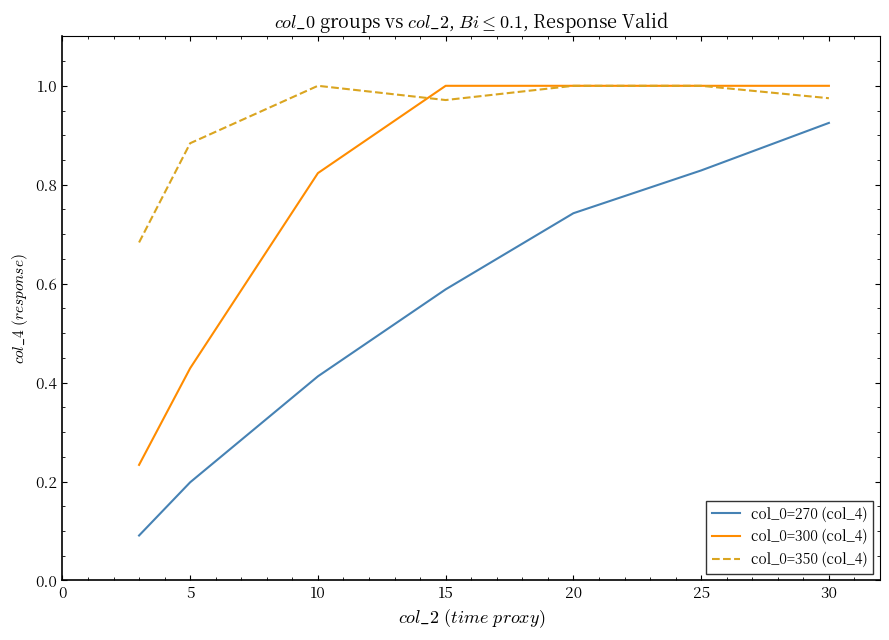

True or false: col_0=270 (col_4) and col_0=300 (col_4) cross at least once.

False